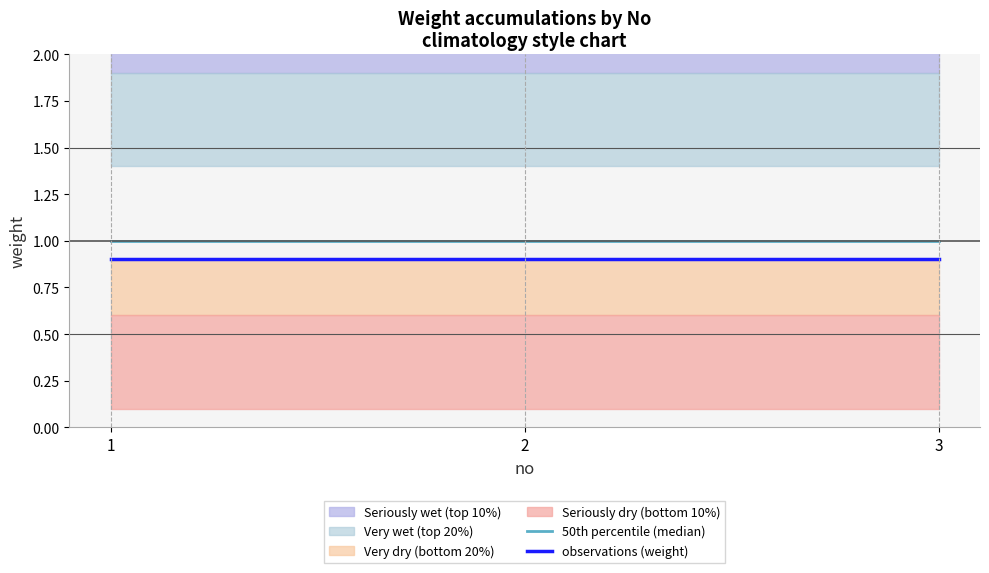

Reading right to left, extract all data points from this chart.

50th percentile (median): 3=1.0	2=1.0	1=1.0
observations (weight): 3=0.9	2=0.9	1=0.9